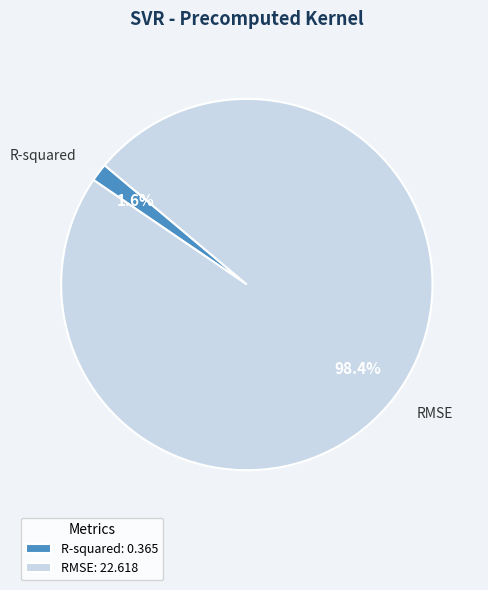

Which category accounts for the majority?

RMSE